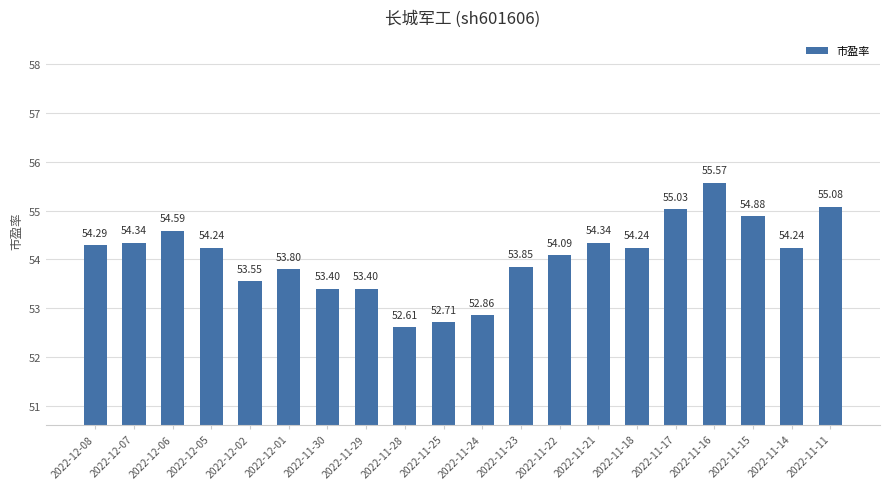

Does the chart contain any negative values?

No